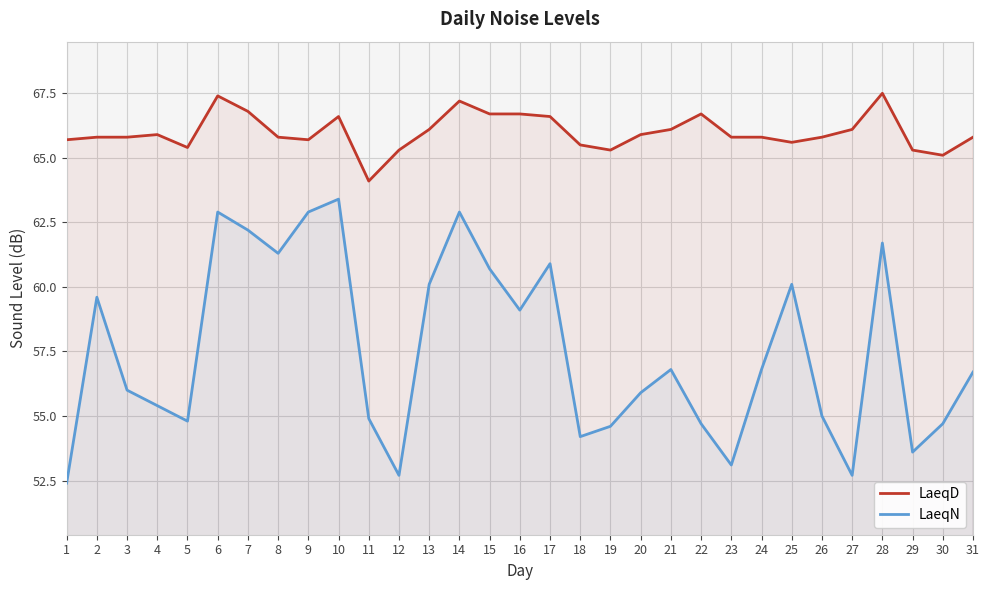

The LaeqD series shows 65.7 at 1. True or false?

True